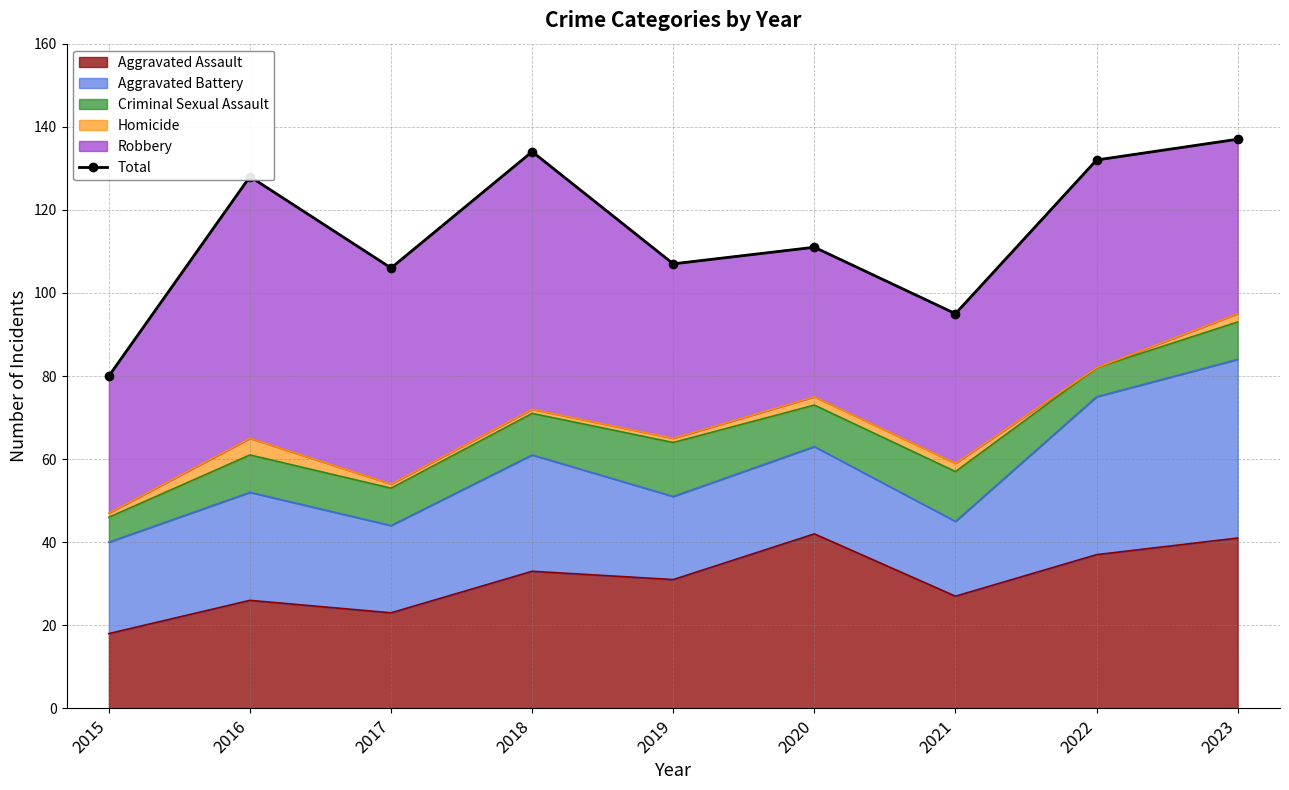

Reading left to right, what are all the values shown in this chart?

80	128	106	134	107	111	95	132	137